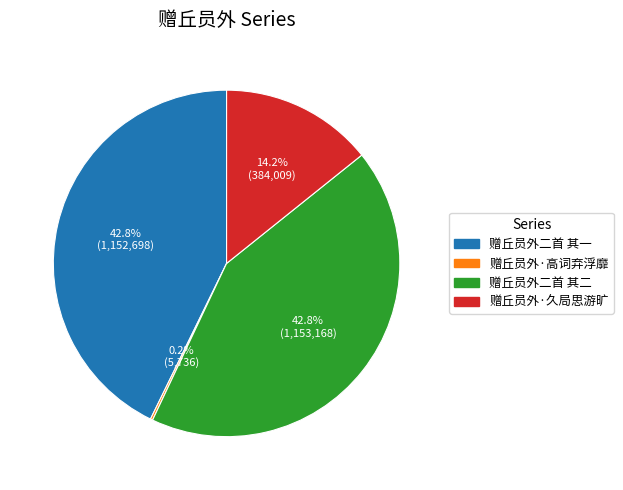

Does 赠丘员外二首 其一 represent more than half of the total?

No